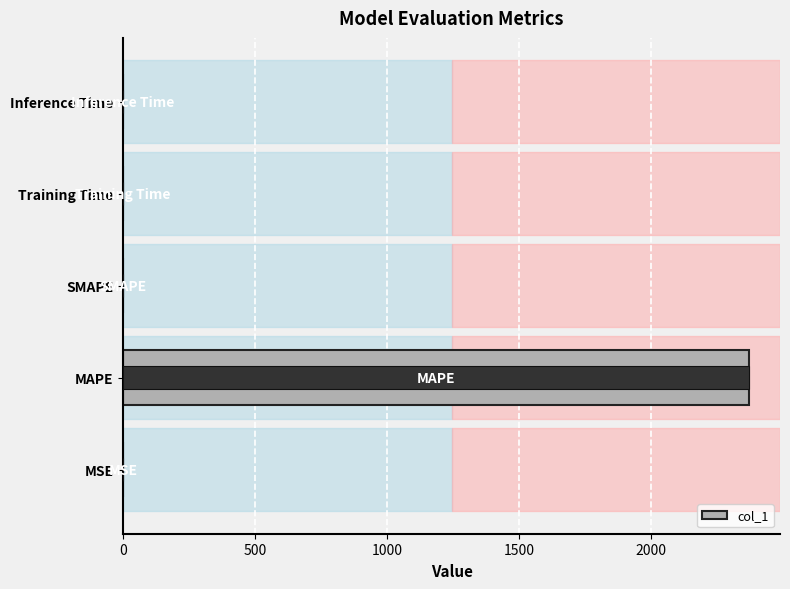

What is the difference between the maximum and second lowest values?

2371.0